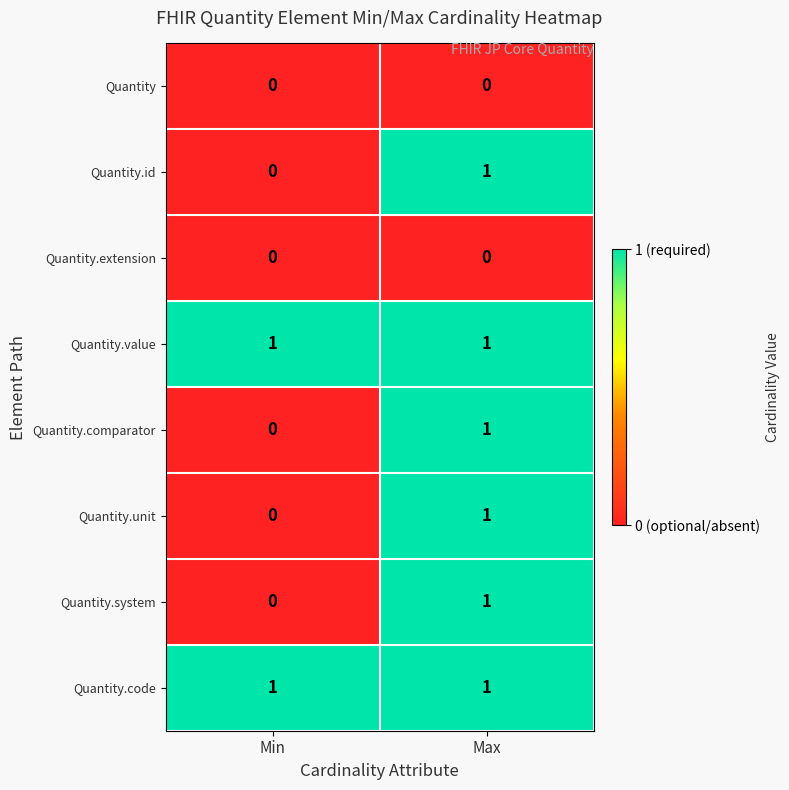

Reading right to left, transcribe all the data shown in this chart.

Quantity: Max=0	Min=0
Quantity.id: Max=1	Min=0
Quantity.extension: Max=0	Min=0
Quantity.value: Max=1	Min=1
Quantity.comparator: Max=1	Min=0
Quantity.unit: Max=1	Min=0
Quantity.system: Max=1	Min=0
Quantity.code: Max=1	Min=1